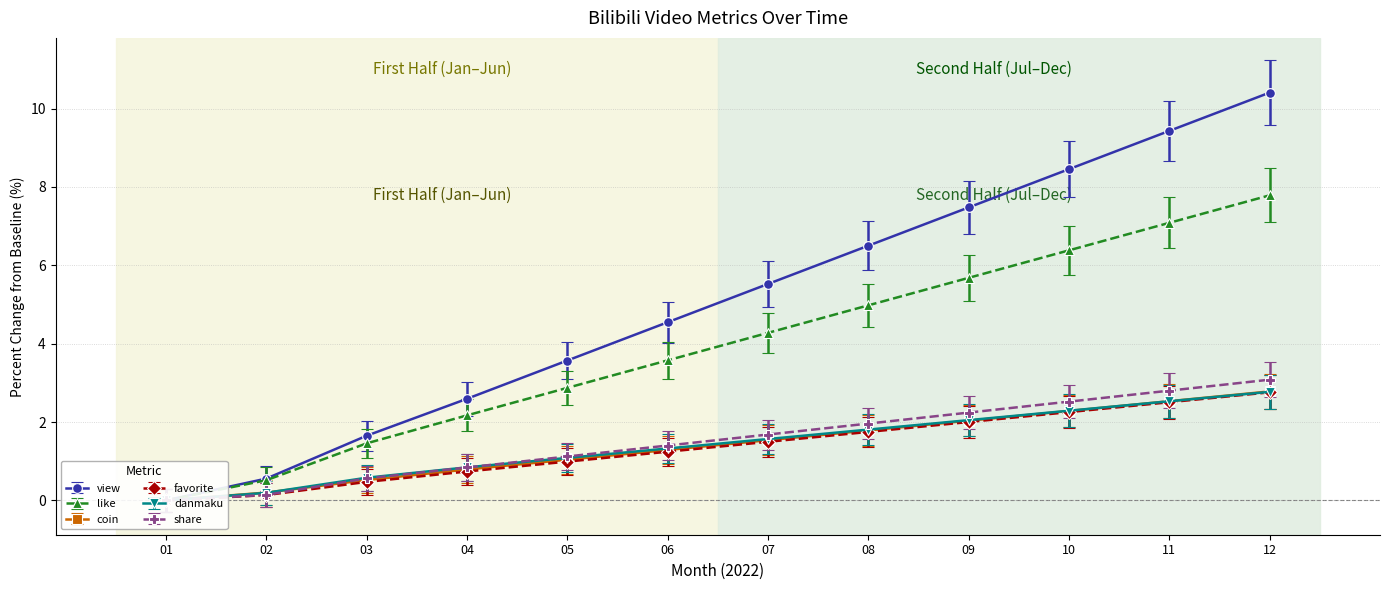

Which series has the largest range (max minus min)?

view